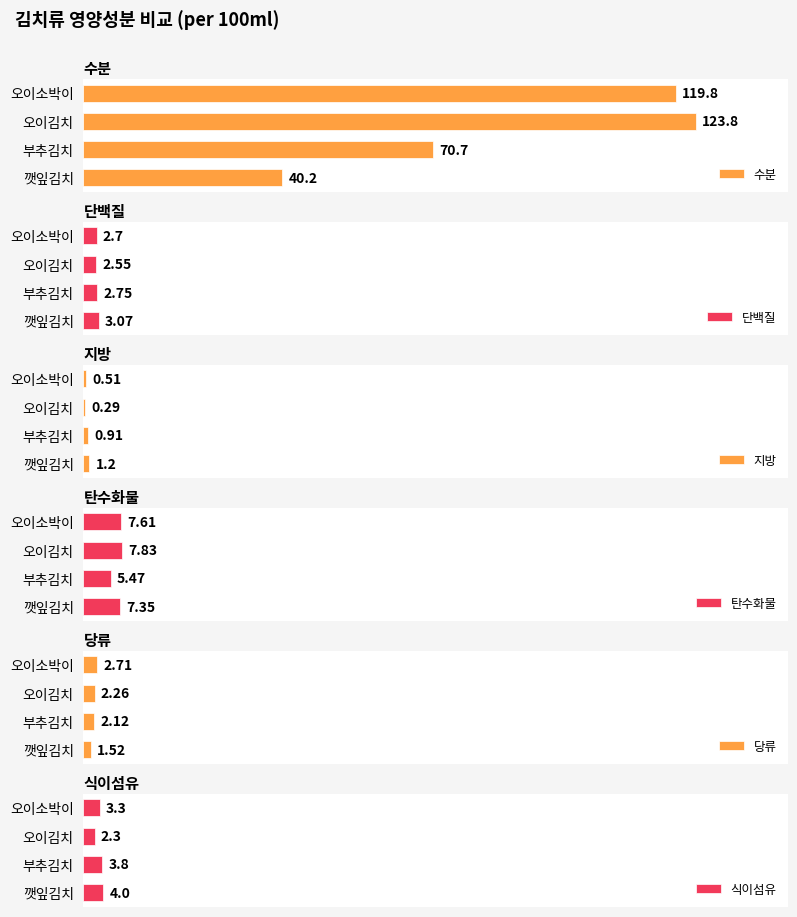

Are the bars horizontal?

Yes